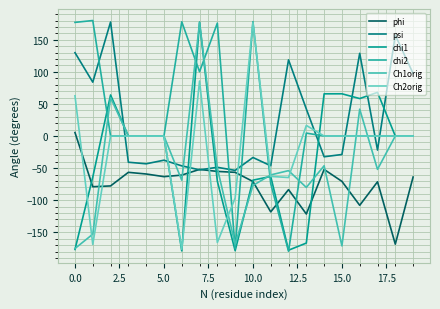

Reading left to right, what are all the values shown in this chart?

phi: 5.4	-79.0	-77.7	-56.6	-59.1	-63.3	-60.9	-52.0	-55.1	-56.5	-70.8	-118.2	-83.5	-121.5	-52.0	-70.6	-107.9	-71.3	-168.5	-63.9
psi: 129.9	83.9	177.7	-40.8	-43.3	-37.6	-46.5	-52.7	-48.7	-53.5	-33.5	-46.3	118.7	42.1	-32.3	-28.8	128.9	-21.9	157.1	97.5
chi1: -176.7	-64.0	64.0	0.0	0.0	0.0	-179.0	177.5	-70.4	-178.7	-68.8	-63.0	-177.9	-166.8	65.8	65.8	58.4	68.0	0.0	0.0
chi2: 177.1	180.0	0.0	0.0	0.0	0.0	178.0	100.2	176.0	-175.5	178.2	-74.2	-179.5	4.6	0.0	0.0	0.0	0.0	0.0	0.0
Ch1orig: -175.2	-152.9	59.7	0.0	0.0	0.0	-68.8	176.5	-50.0	-168.9	-77.0	-60.6	-53.9	-80.1	-46.3	-171.2	41.9	-52.0	0.0	0.0
Ch2orig: 62.7	-168.8	0.0	0.0	0.0	0.0	-176.5	85.8	-165.9	-96.6	176.7	-62.9	-64.7	16.5	0.0	0.0	0.0	0.0	0.0	0.0